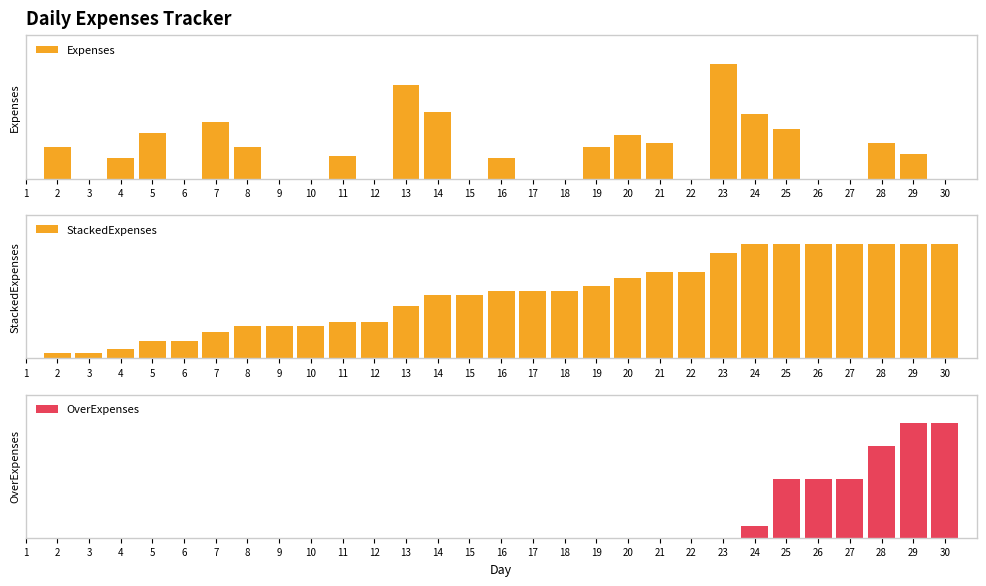

The OverExpenses series shows 0 at 17. True or false?

True